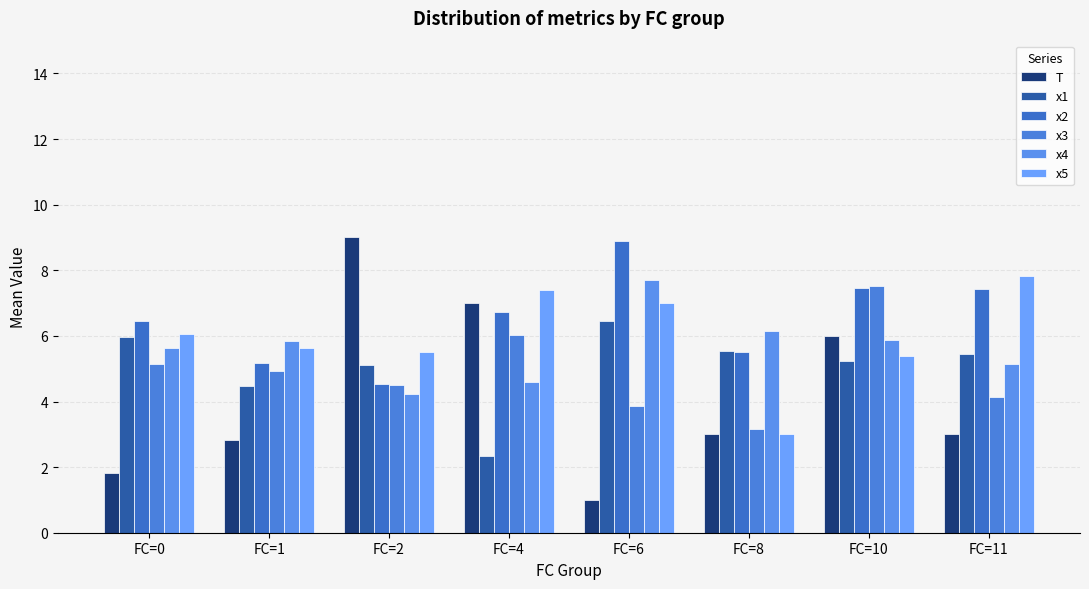

What is the difference between the highest and lowest values at FC=6?

7.9